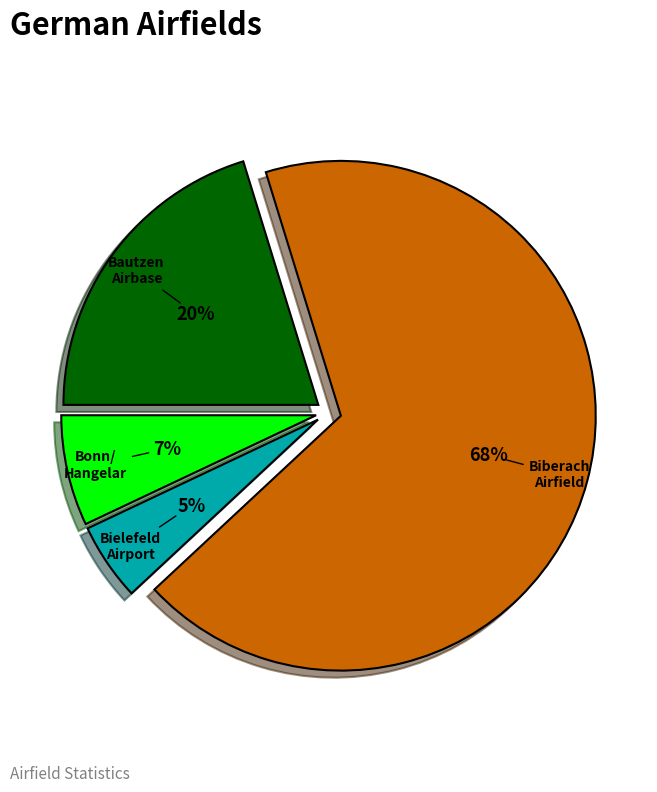

How many segments does this pie chart have?

4